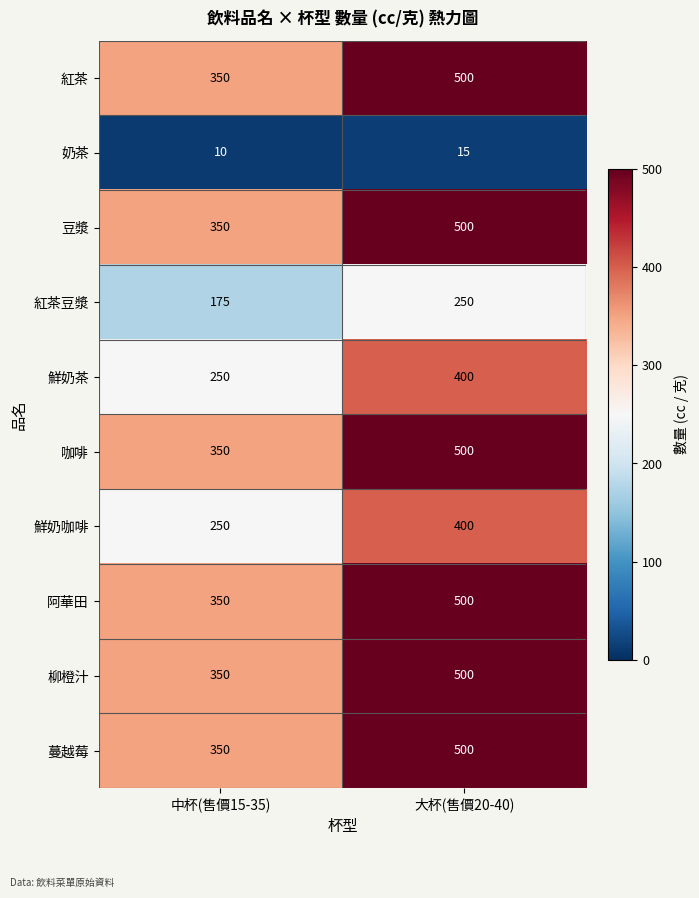

What is the total value across all series at 大杯(售價20-40)?

4065